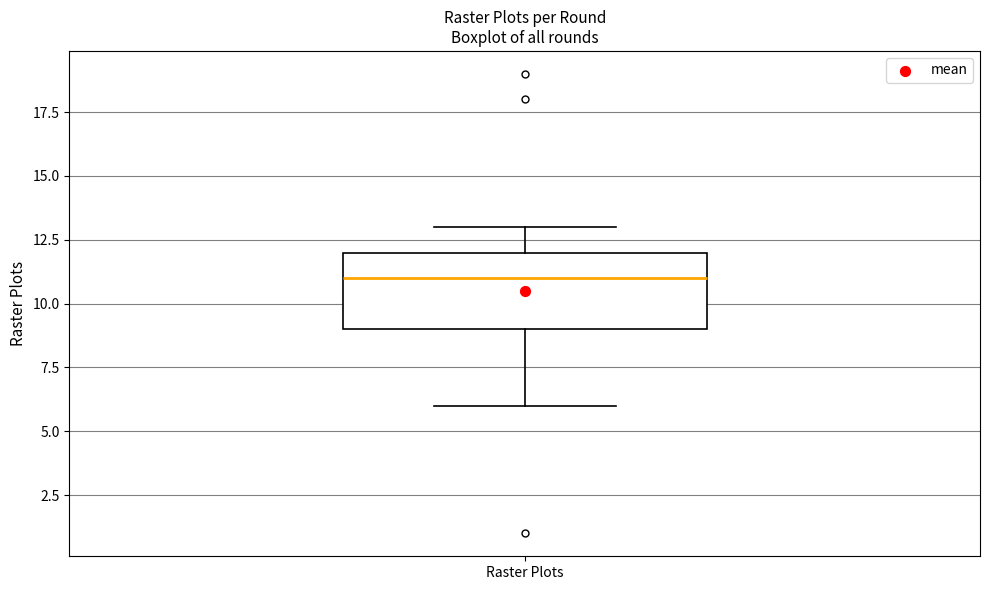

Transcribe this box plot: give where the median line is, the range the box spans, and where the two whiskers end, as read against the y-axis. The values are not printed on the chart, so give them approximately, as read against the axis.

median 11, box 9 to 12, whiskers 6 to 13